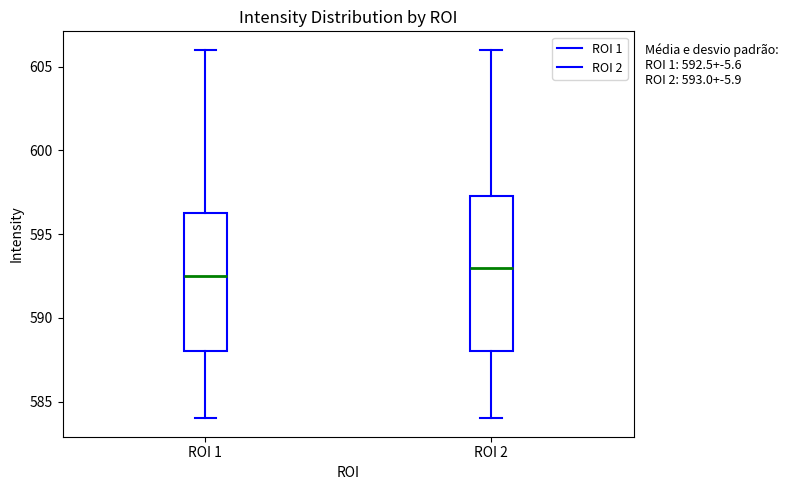

Which box's median line is the highest?

ROI 2